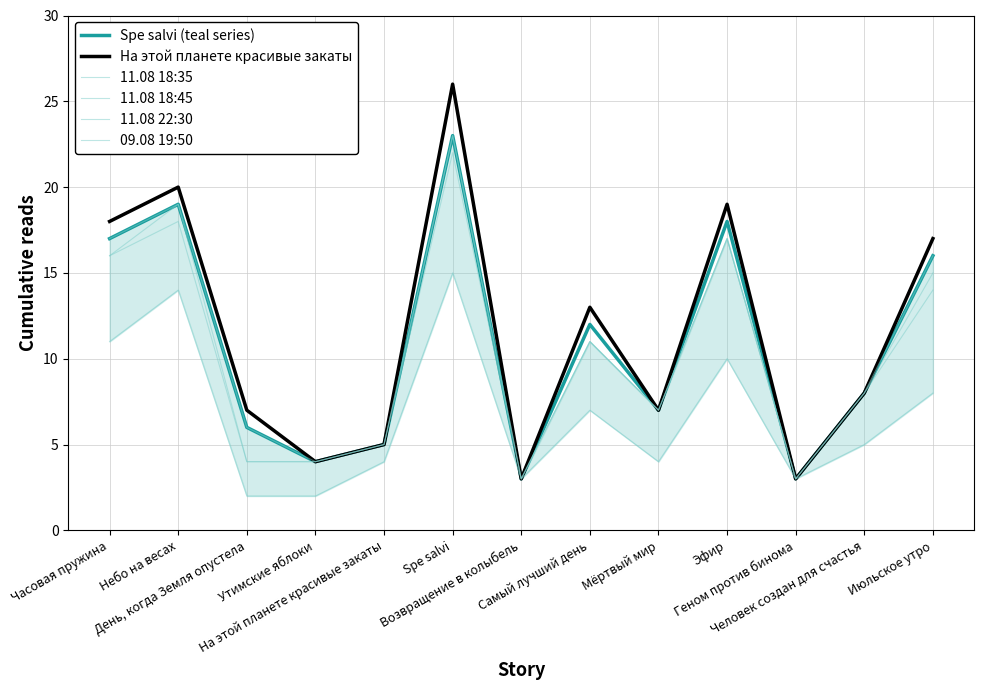

Which series has the largest total across all categories?

На этой планете красивые закаты